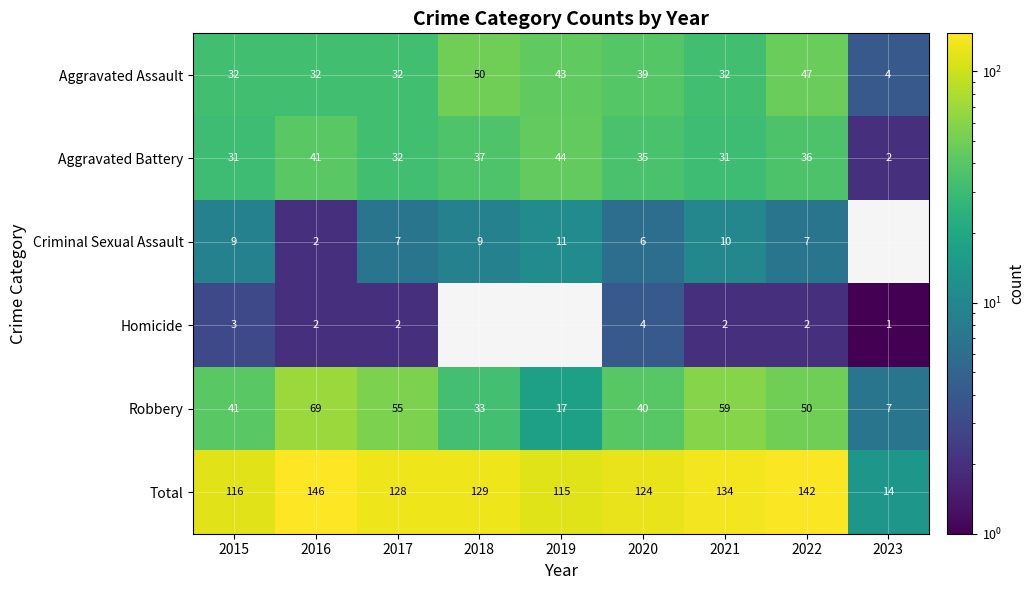

Where does the Aggravated Battery series first go above 35?

2016